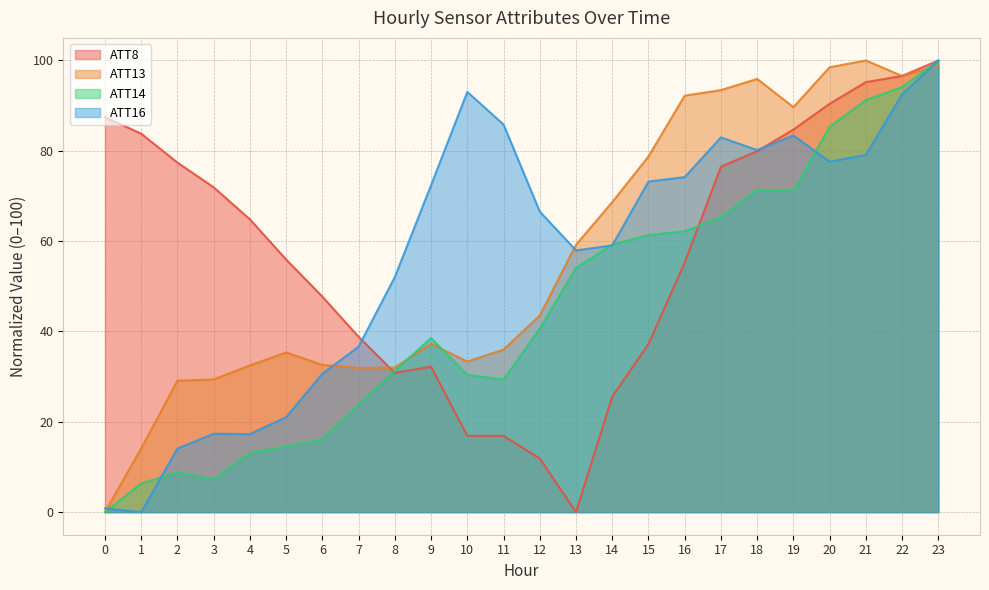

What are all the series names shown in the legend?

ATT8, ATT13, ATT14, ATT16